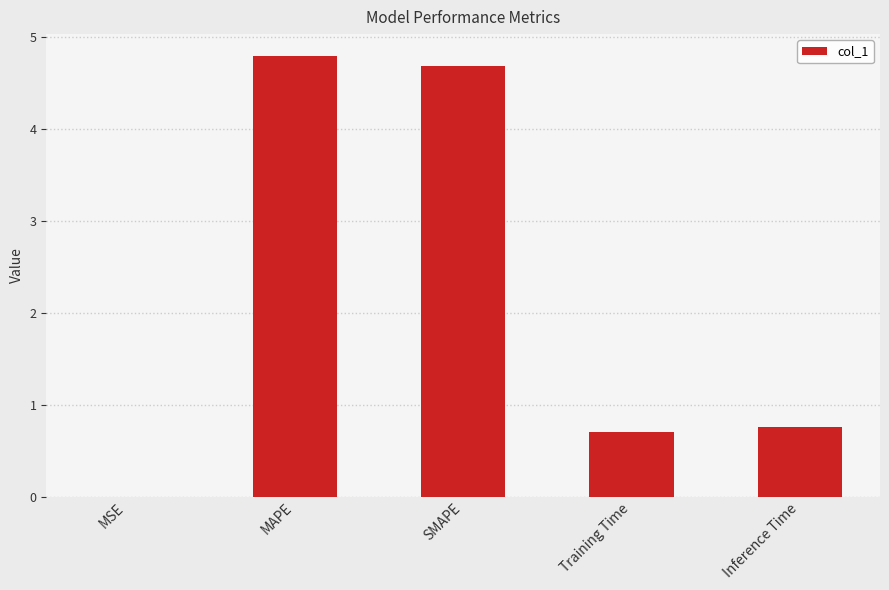

The chart shows a value of 1.6 at MAPE. True or false?

False